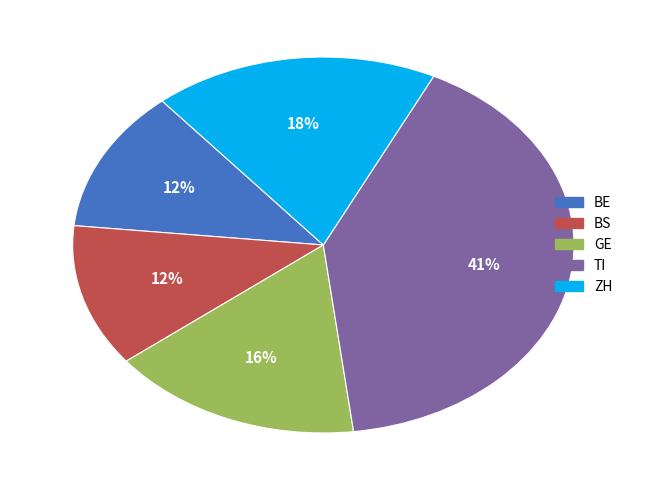

Do GE and BE together represent more than half of the pie?

No